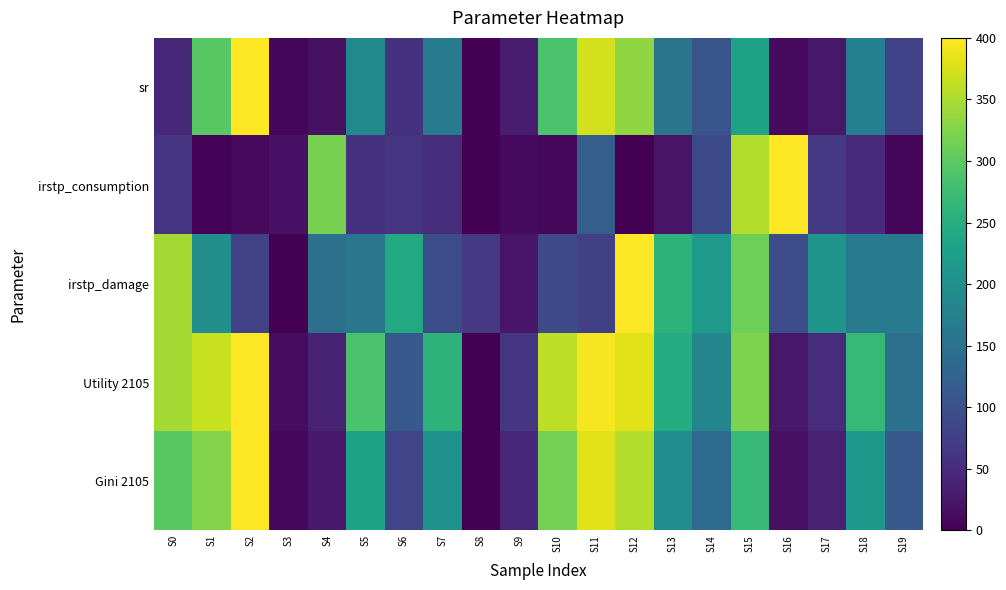

Reading left to right, transcribe all the data shown in this chart.

sr: S0=46.2	S1=297.9	S2=400.0	S3=6.2	S4=18.7	S5=191.7	S6=59.0	S7=163.6	S8=0.0	S9=31.9	S10=286.3	S11=373.1	S12=334.1	S13=154.6	S14=104.3	S15=231.7	S16=12.5	S17=25.3	S18=173.0	S19=81.2
irstp_consumption: S0=59.8	S1=3.7	S2=9.7	S3=19.4	S4=318.6	S5=58.6	S6=60.3	S7=52.3	S8=0.3	S9=11.8	S10=8.0	S11=120.3	S12=0.0	S13=20.8	S14=89.7	S15=353.4	S16=400.0	S17=65.9	S18=47.8	S19=7.0
irstp_damage: S0=346.6	S1=197.0	S2=79.1	S3=0.0	S4=148.3	S5=159.2	S6=243.0	S7=96.3	S8=67.0	S9=24.4	S10=88.5	S11=75.5	S12=400.0	S13=259.1	S14=215.5	S15=312.2	S16=94.0	S17=209.3	S18=164.0	S19=165.0
Utility 2105: S0=346.2	S1=366.4	S2=400.0	S3=12.7	S4=38.0	S5=287.3	S6=112.0	S7=258.0	S8=0.0	S9=62.9	S10=360.1	S11=394.8	S12=382.6	S13=247.7	S14=182.4	S15=322.8	S16=25.4	S17=50.5	S18=268.1	S19=147.9
Gini 2105: S0=297.7	S1=325.6	S2=400.0	S3=9.3	S4=27.9	S5=232.6	S6=83.7	S7=204.7	S8=0.0	S9=46.5	S10=316.3	S11=381.4	S12=353.5	S13=195.3	S14=139.5	S15=269.8	S16=18.6	S17=37.2	S18=214.0	S19=111.6